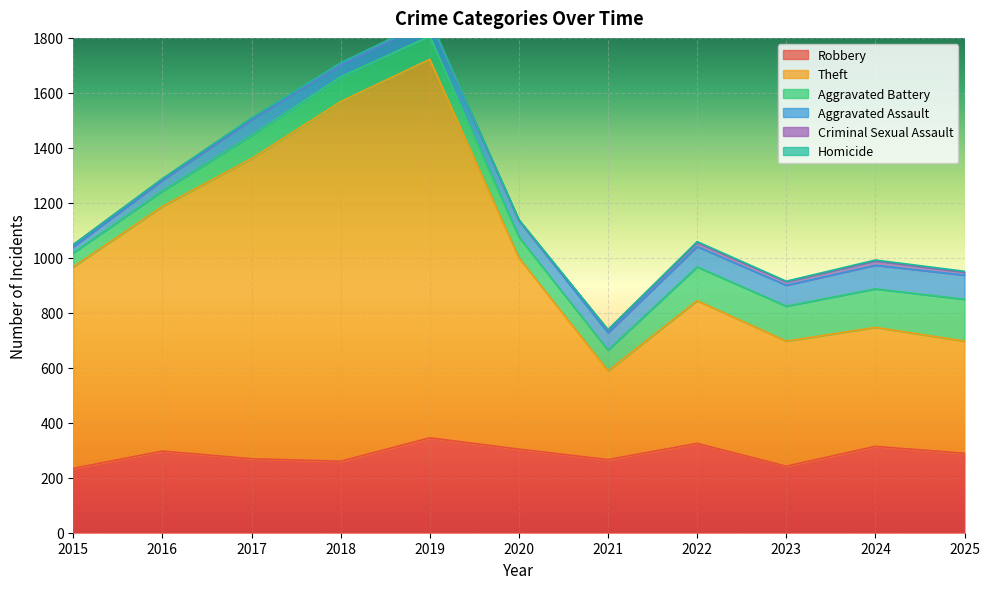

At which category does the chart reach its peak across all series?

2019